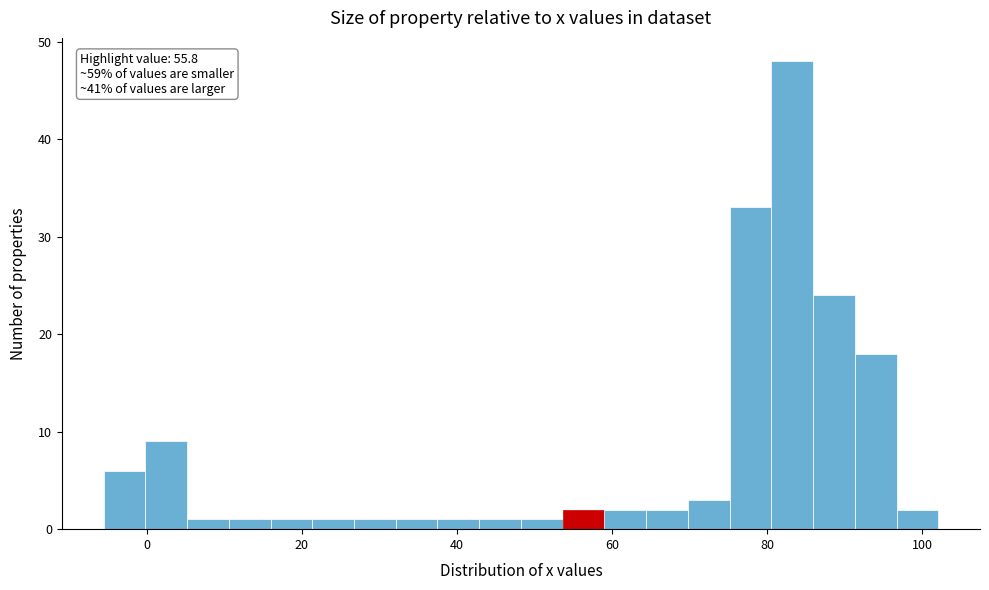

Around what value on the x-axis is the tallest bar? Give the approximate position of its centre, as read against the axis.

84